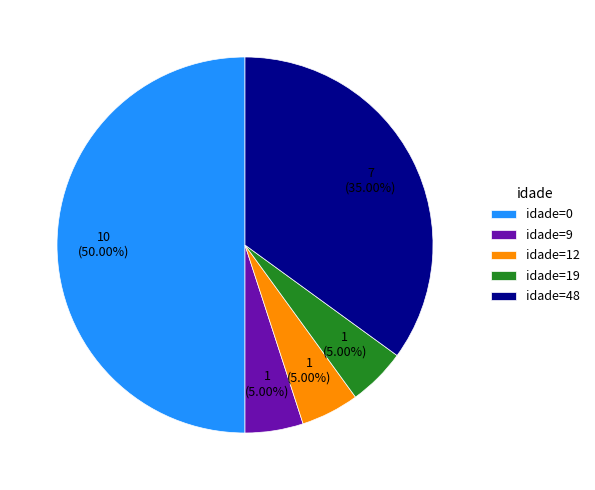

Which category has the biggest portion of the pie?

idade=0